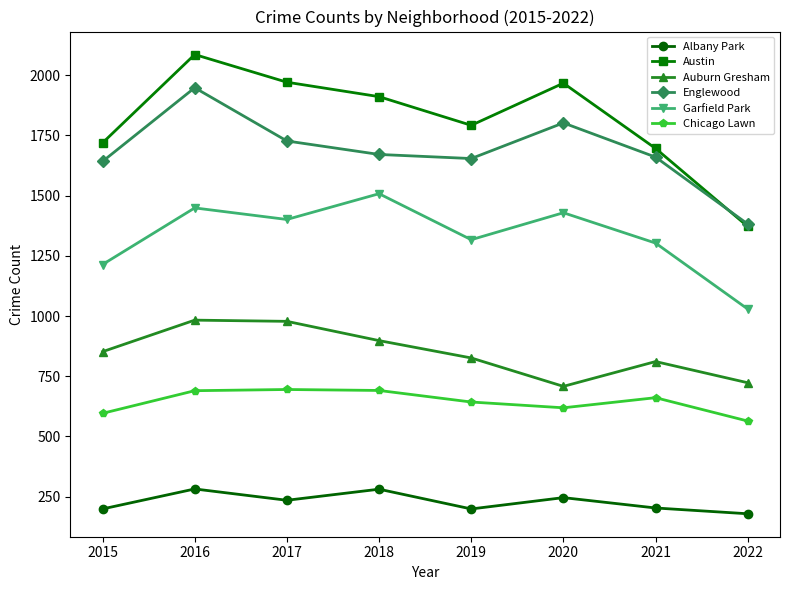

At 2018, list the series in order from smallest to largest.

Albany Park, Chicago Lawn, Auburn Gresham, Garfield Park, Englewood, Austin